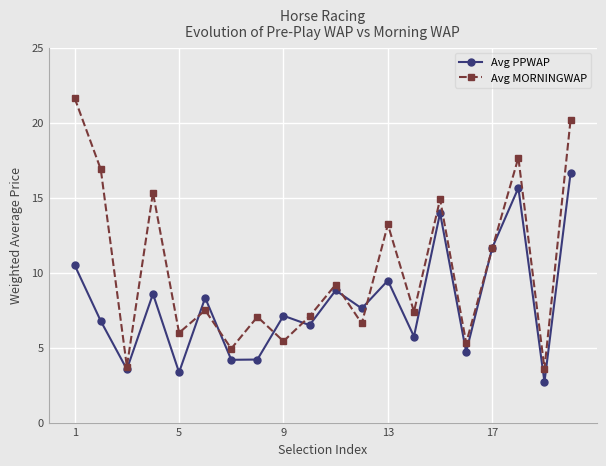

How many data points in Avg PPWAP are above 7?

11